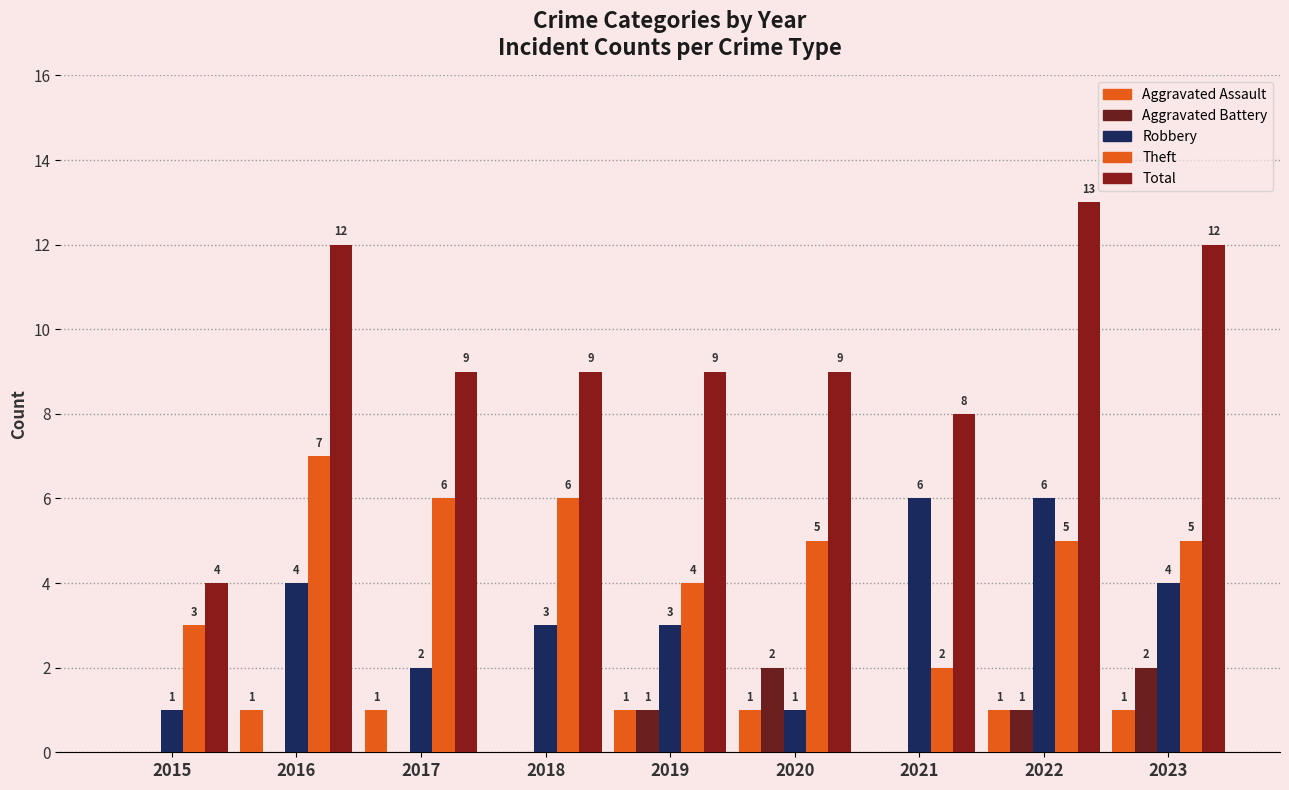

What is the greatest value displayed?

13